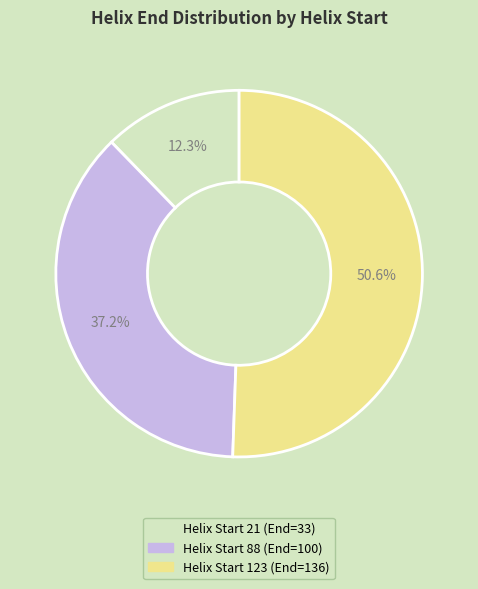

Is the sum of Helix Start 123 (End=136) and Helix Start 21 (End=33) greater than half?

Yes